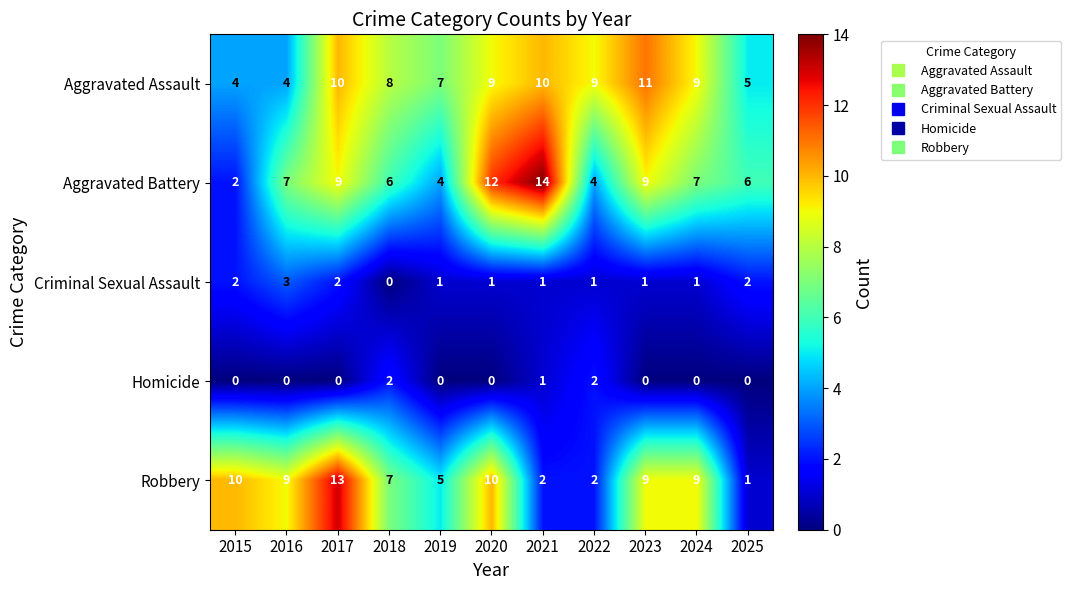

What is the average value of the Robbery series?

7